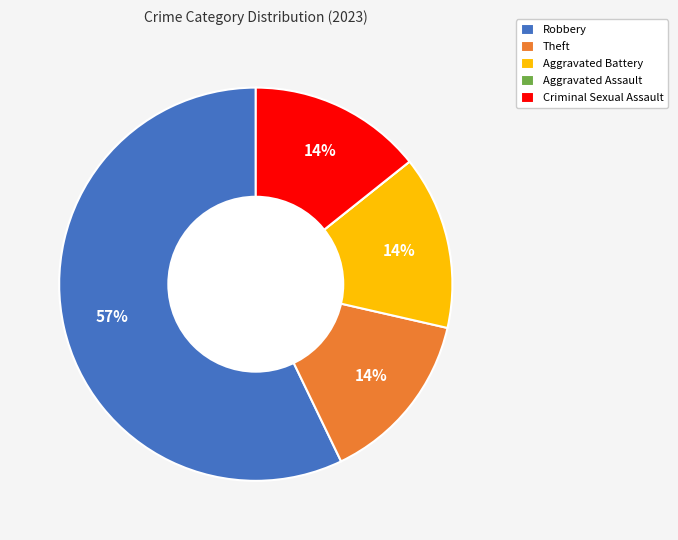

Which slice is the largest?

Robbery